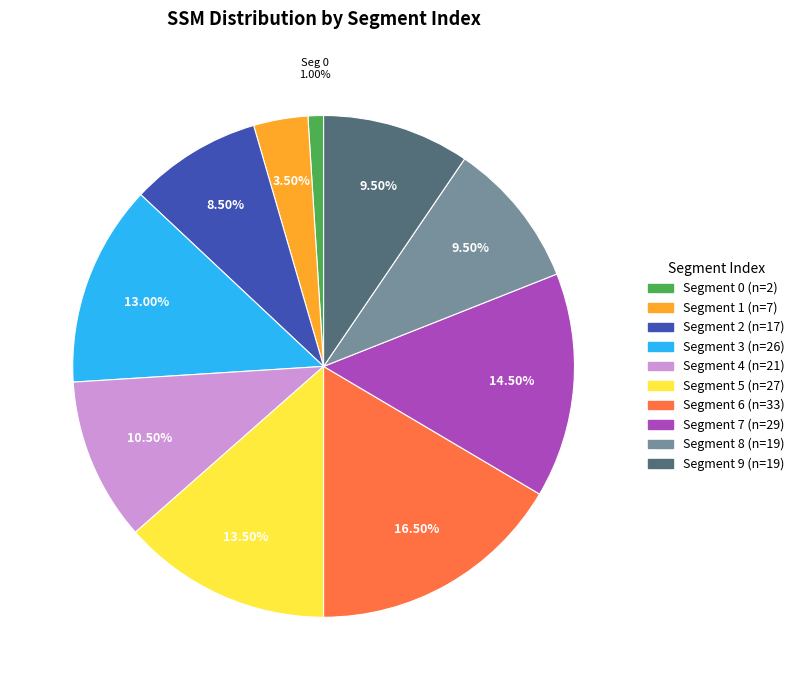

To the nearest percent, what is the average slice percentage?

10%